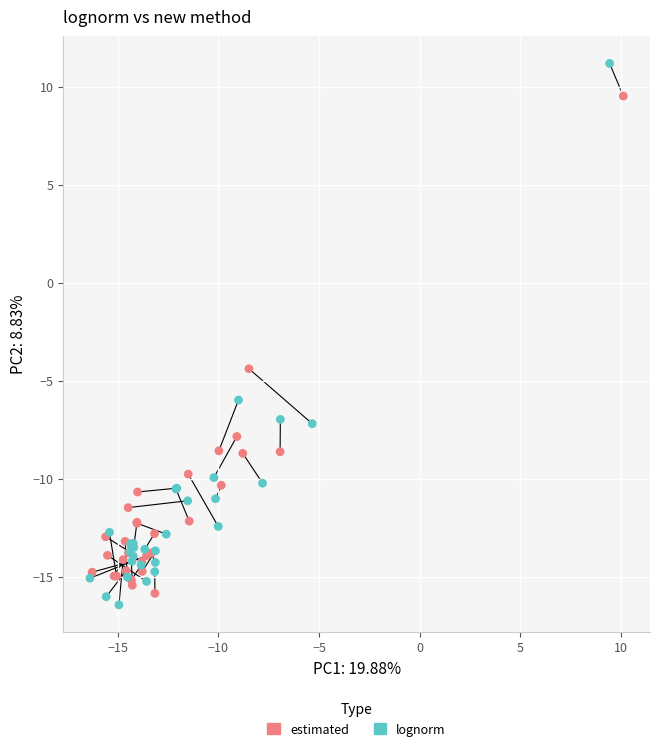

Which series has the widest spread of Y values?

lognorm